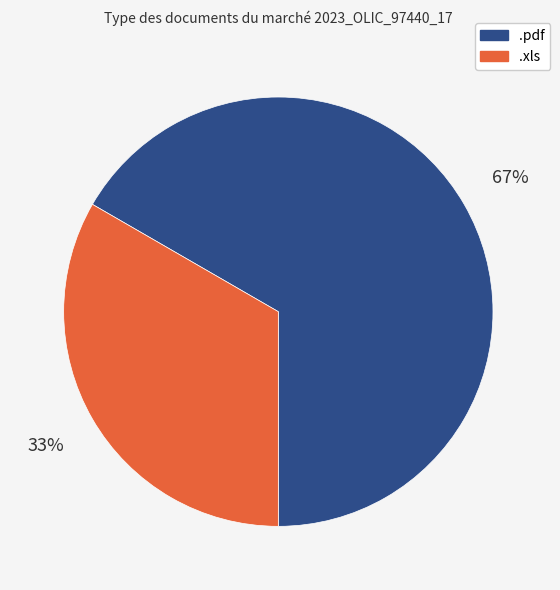

To the nearest percent, what portion does .pdf represent?

67%